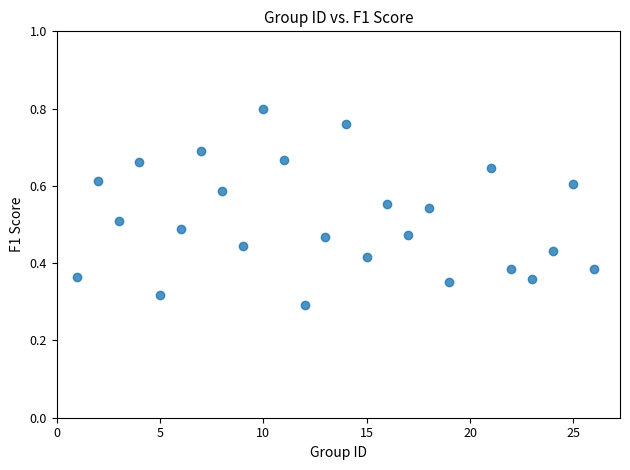

What is the range of X values (max minus min)?

25.0